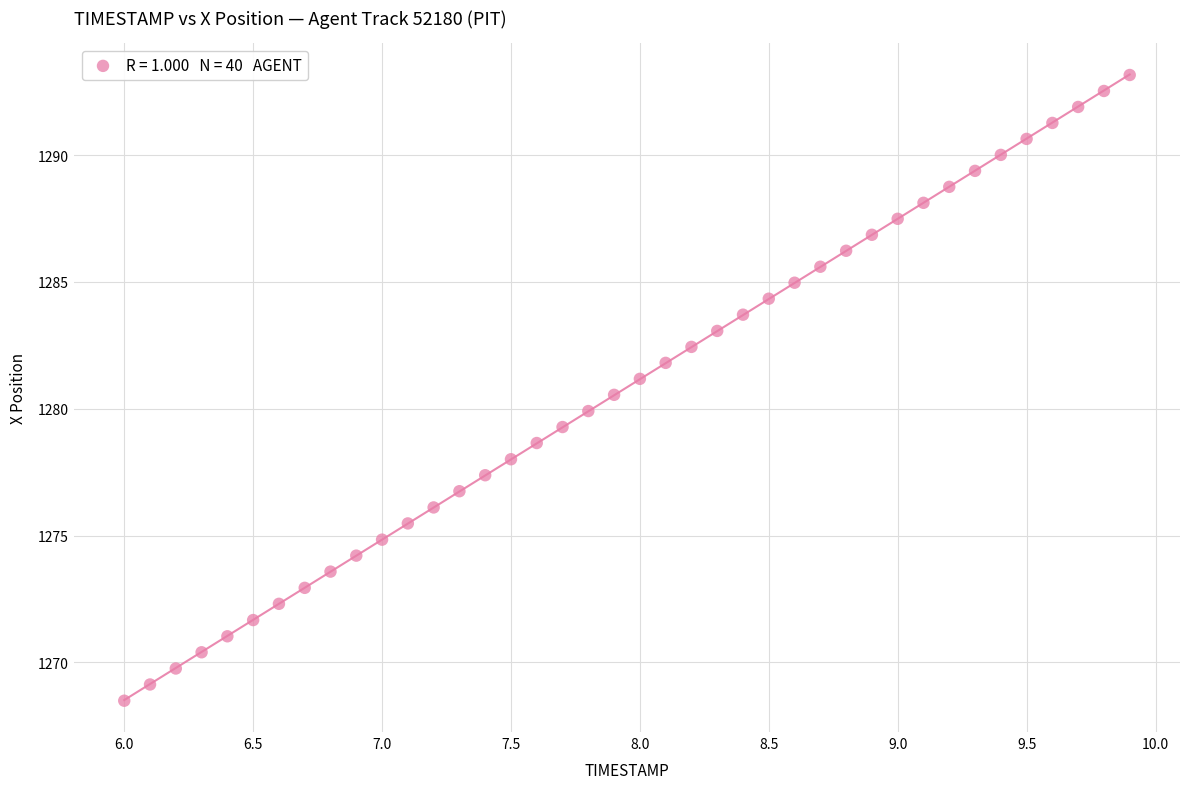

What is the range of X values (max minus min)?

3.9